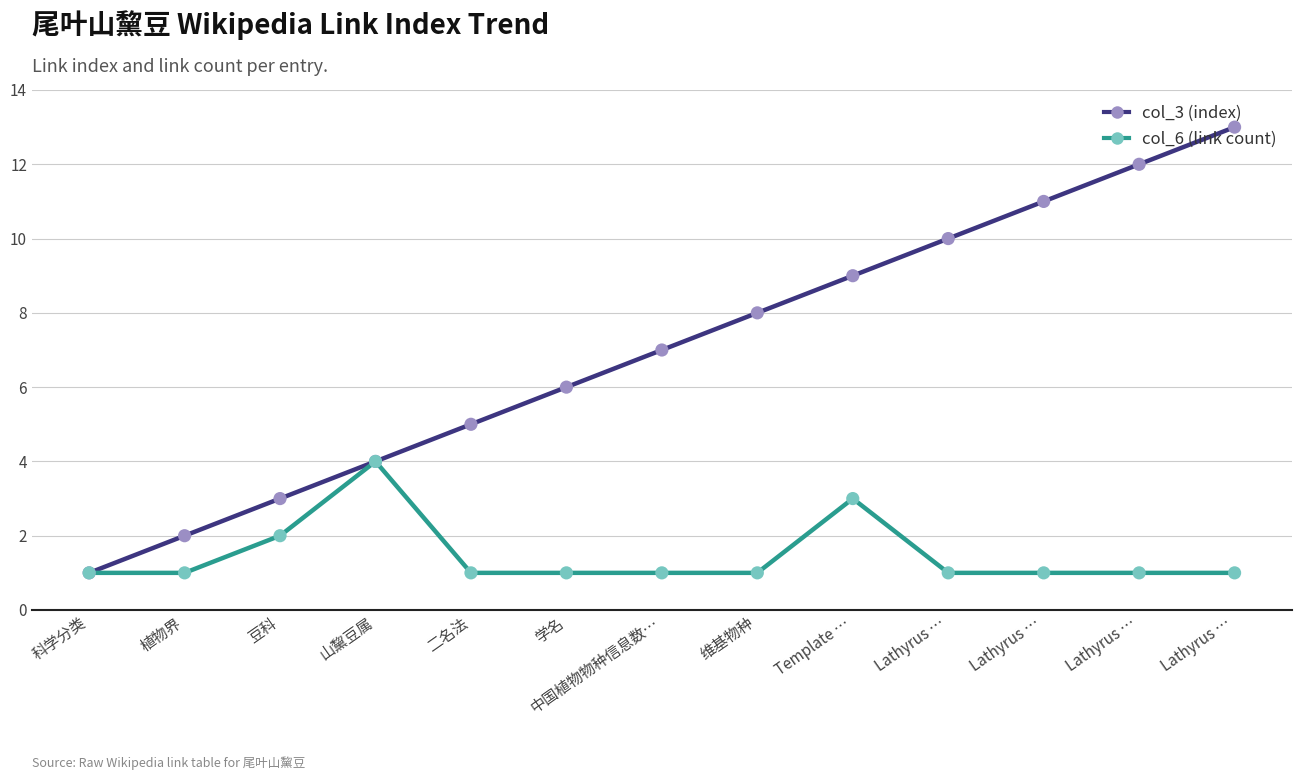

Which series has the largest total across all categories?

col_3 (index)